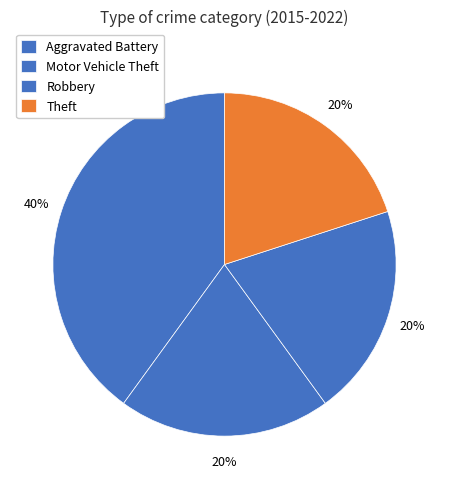

Is it true that Theft is 20% of the pie?

True